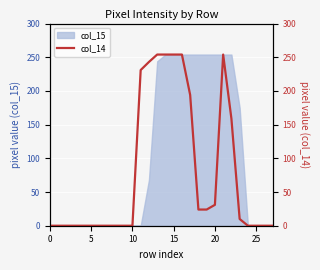

Reading right to left, list all the values displayed in this chart.

0	0	0	0	10	159	254	31	24	24	194	254	254	254	254	243	231	0	0	0	0	0	0	0	0	0	0	0